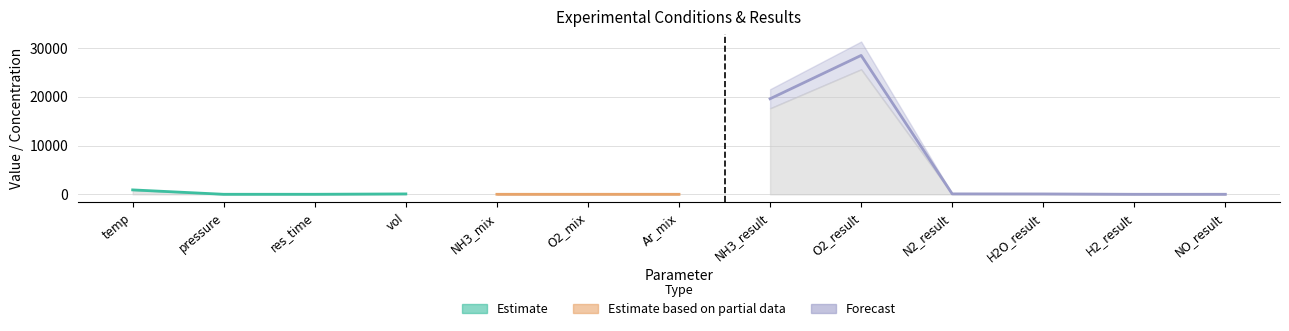

Is the value of upper_bound at H2_result greater than the value of value at vol?

No